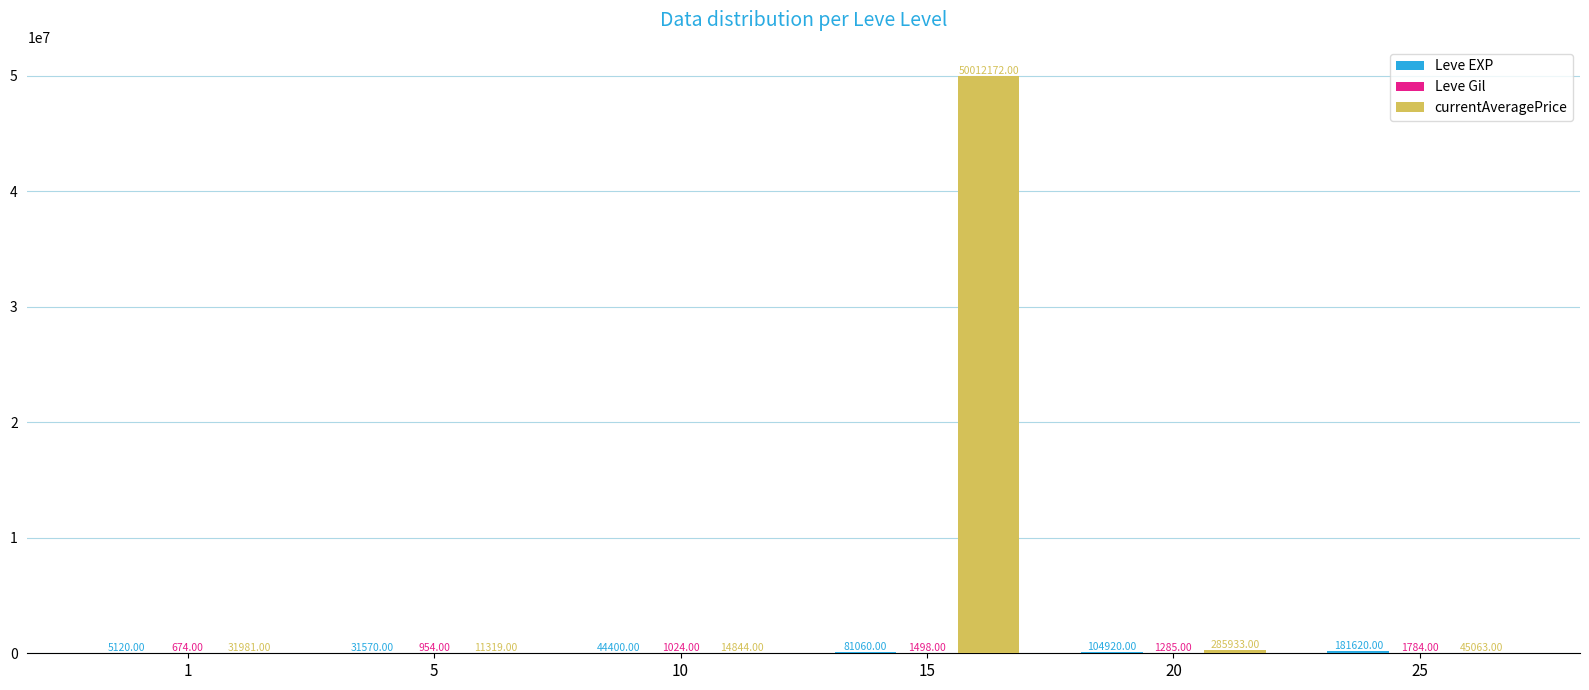

Which series changed the most between 20 and 25?

currentAveragePrice